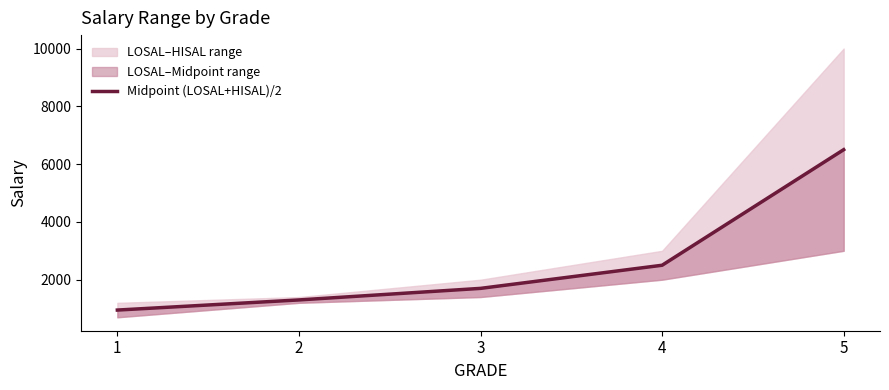

What is the smallest value displayed?

950.0